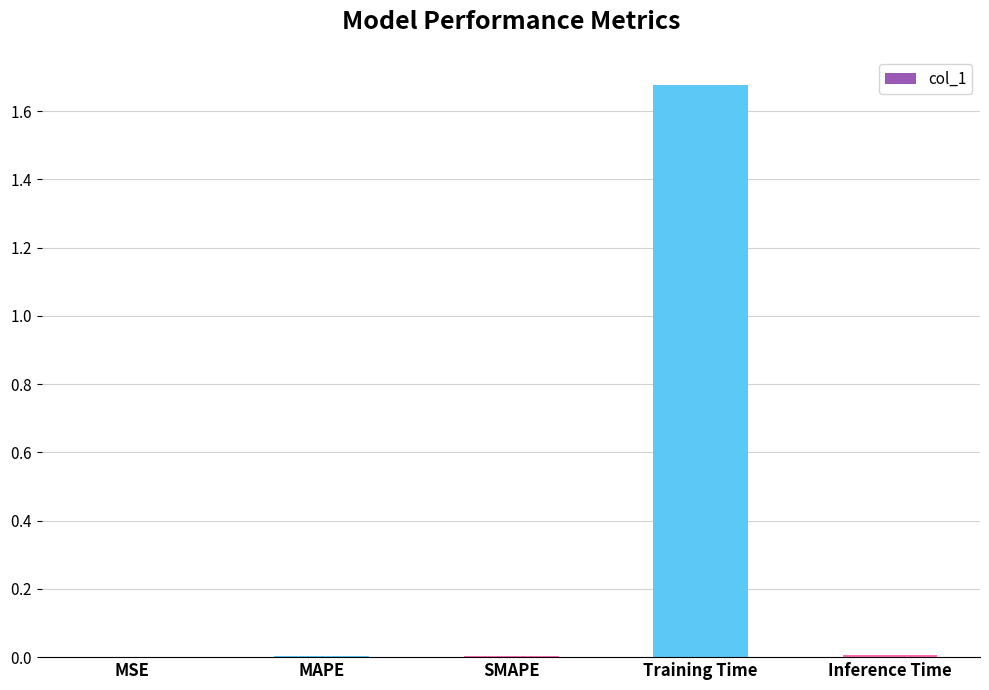

Between MSE and Inference Time, which is larger?

Inference Time